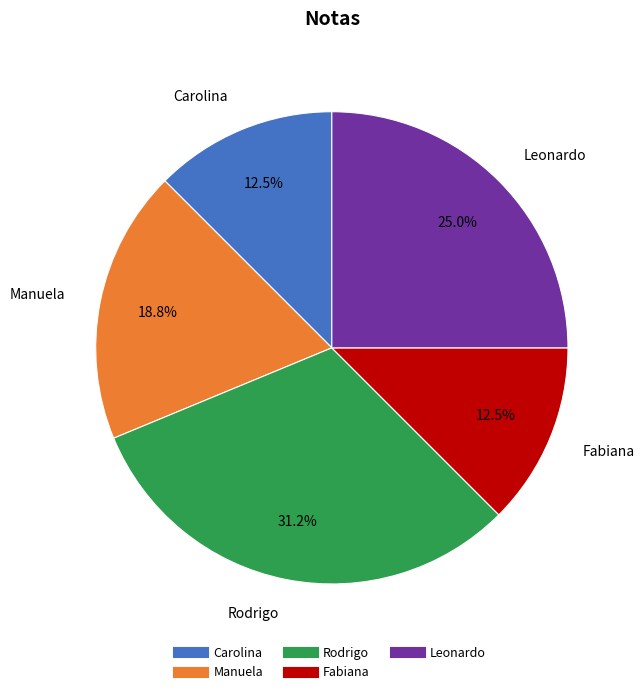

Is there any slice that represents more than half of the pie?

No